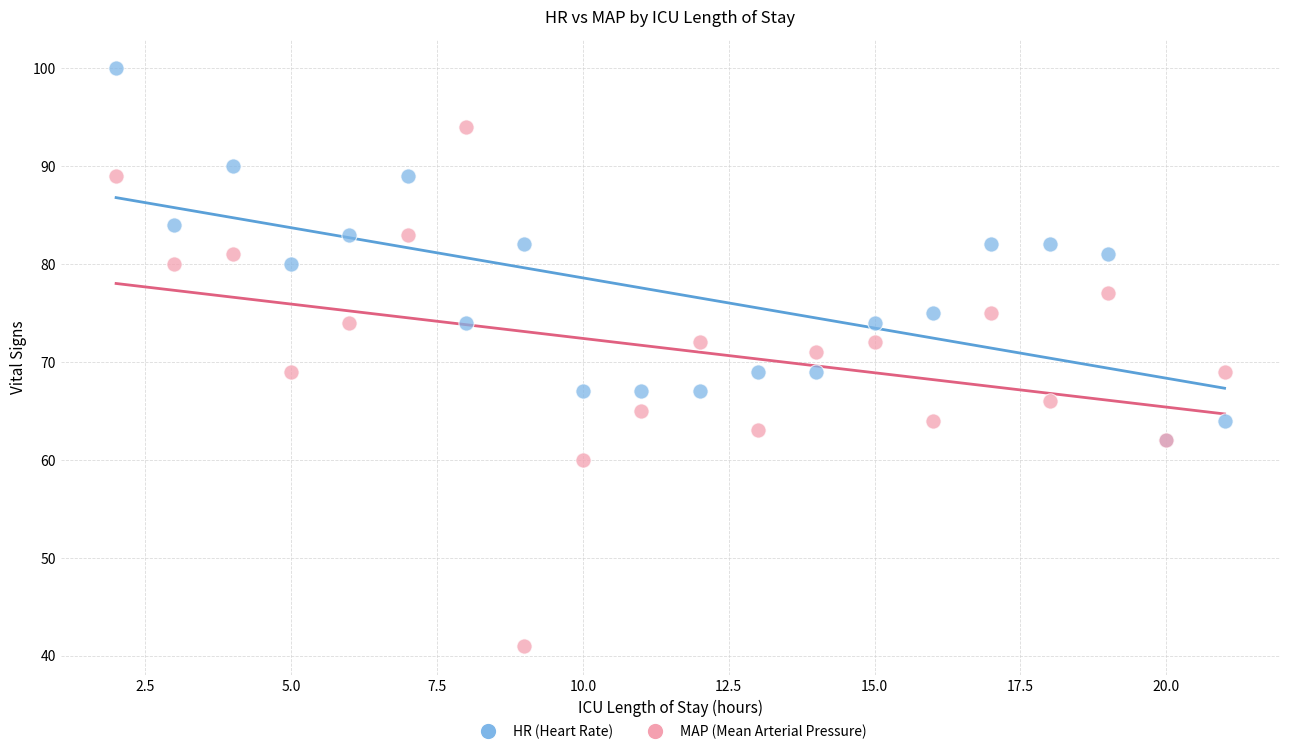

Which series reaches the minimum Y coordinate?

MAP (Mean Arterial Pressure)